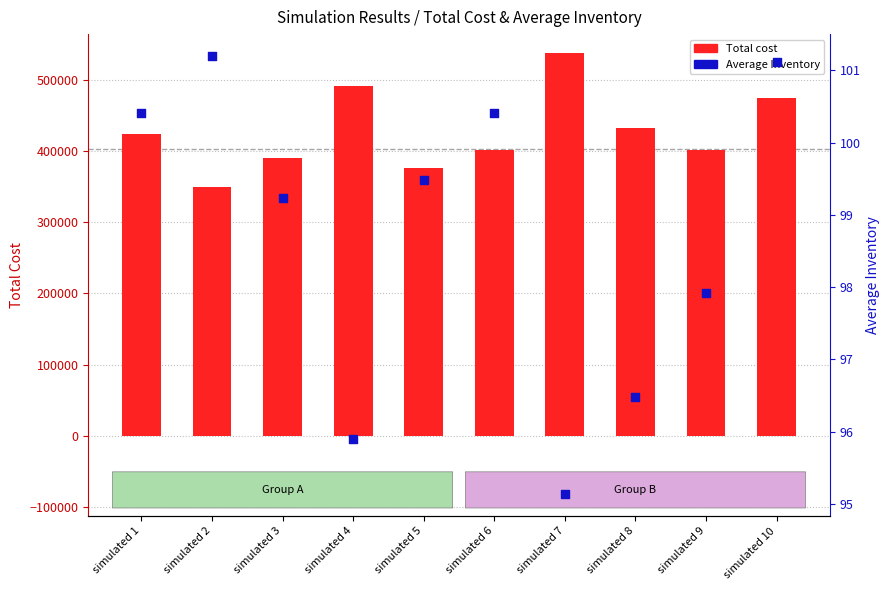

Which series has the largest total across all categories?

Total cost